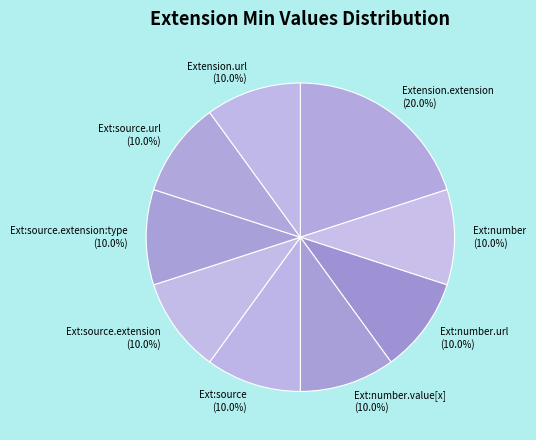

Is the sum of Ext:number and Ext:source.url greater than half?

No